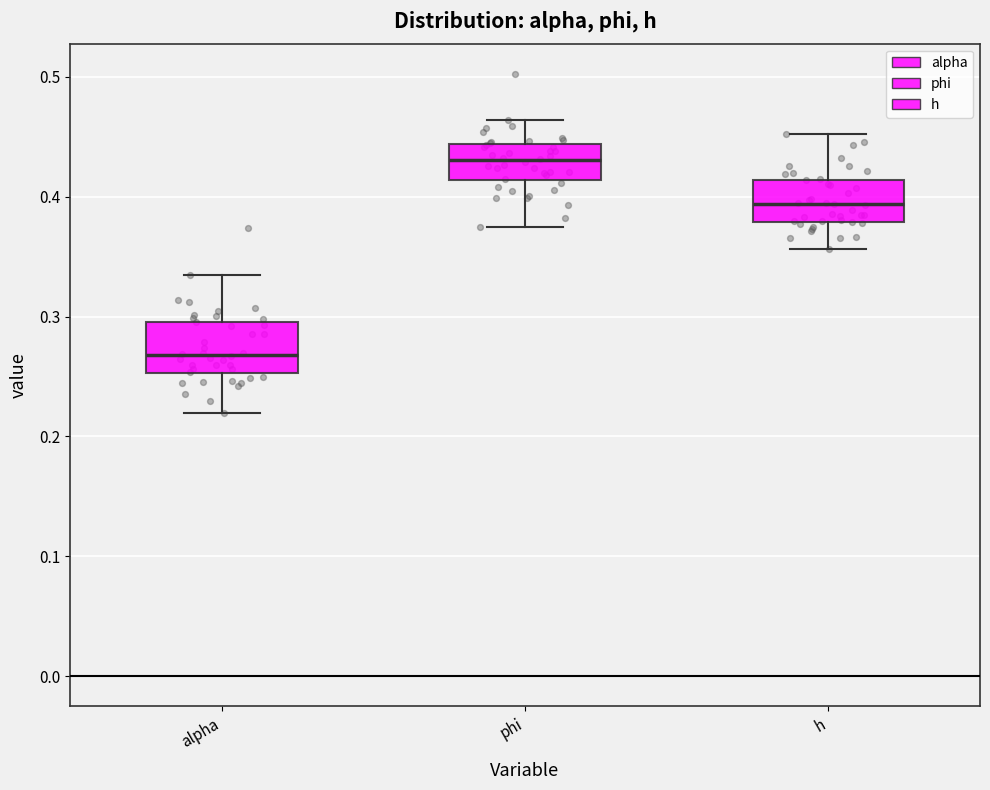

Reading left to right, transcribe this box plot: for each box, give where its median line is, the range the box spans, and where its two whiskers end, as read against the y-axis. The values are not printed on the chart, so give them approximately, as read against the axis.

alpha: median 0.27, box 0.25 to 0.30, whiskers 0.22 to 0.33
phi: median 0.43, box 0.41 to 0.44, whiskers 0.37 to 0.46
h: median 0.39, box 0.38 to 0.41, whiskers 0.36 to 0.45